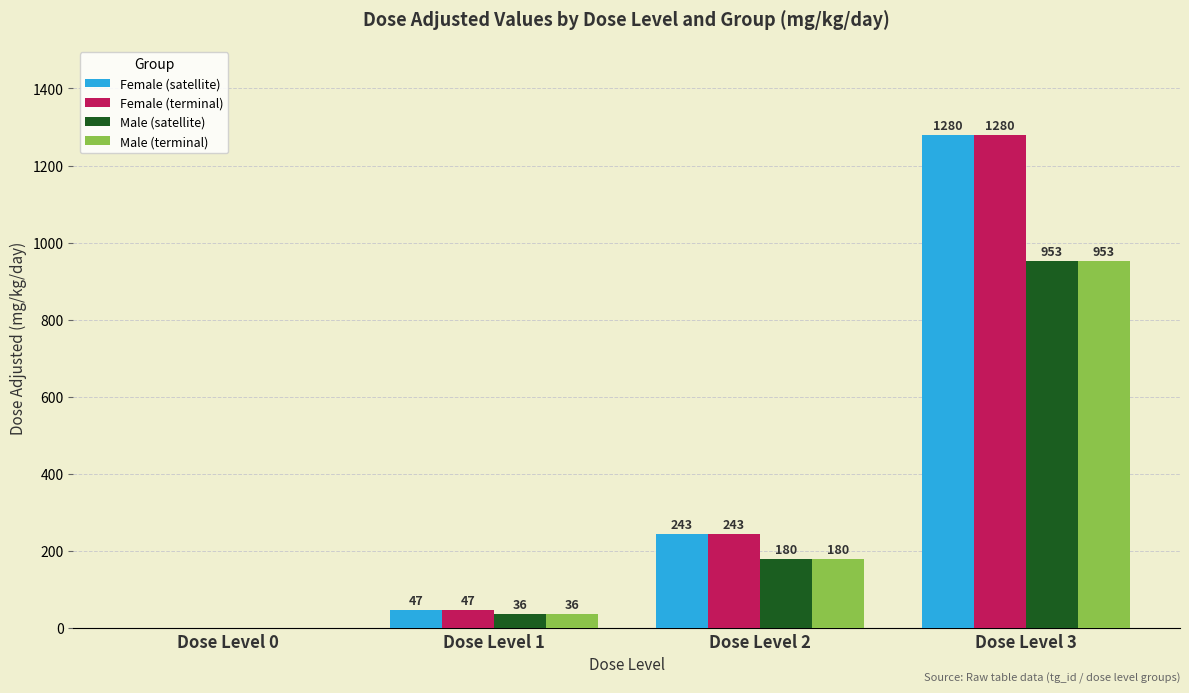

The value of Male (terminal) at Dose Level 2 is 180. True or false?

True